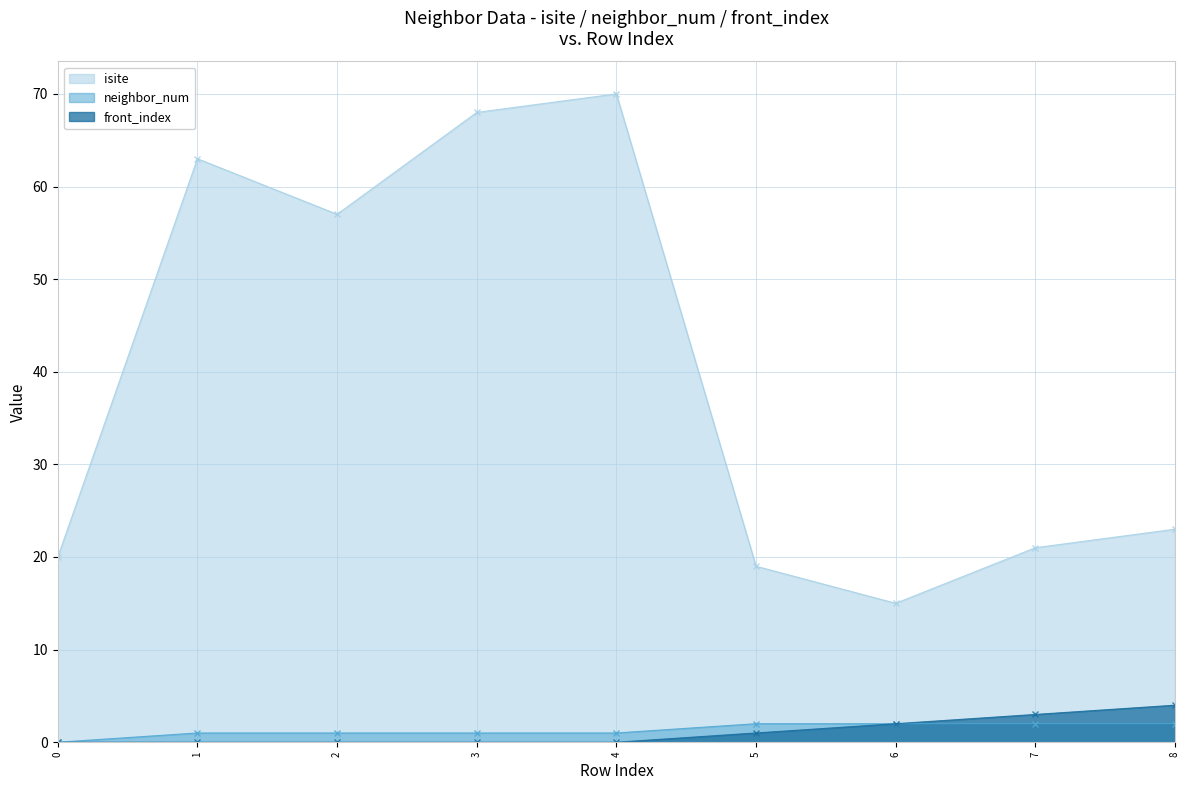

Which category has the highest value in the front_index series?

8